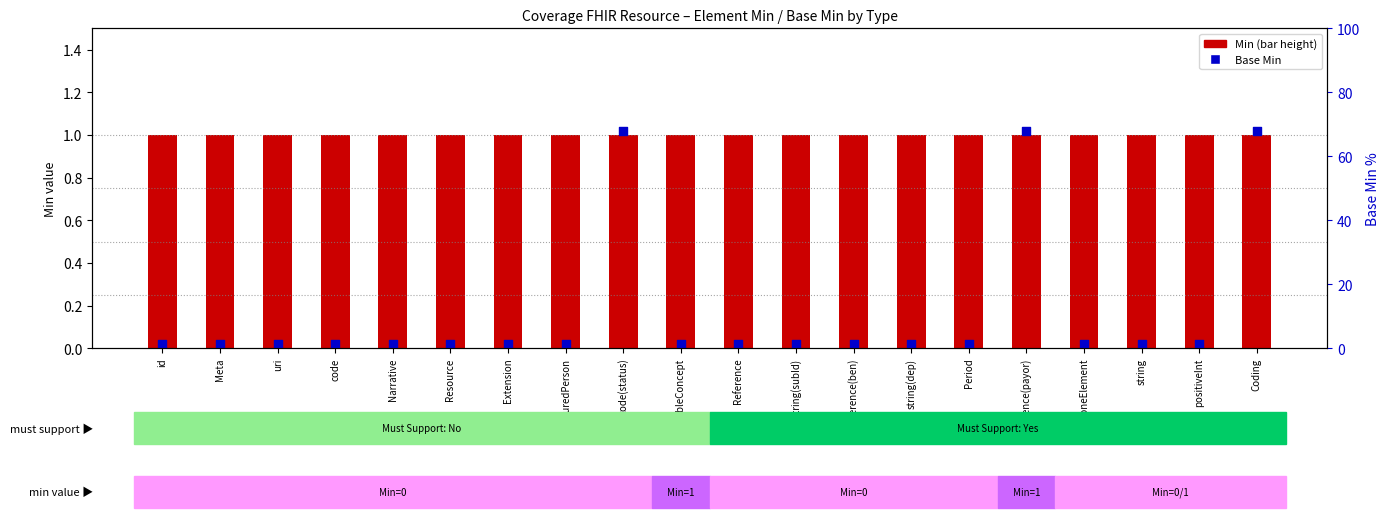

Which series has the widest spread of Y values?

Base Min